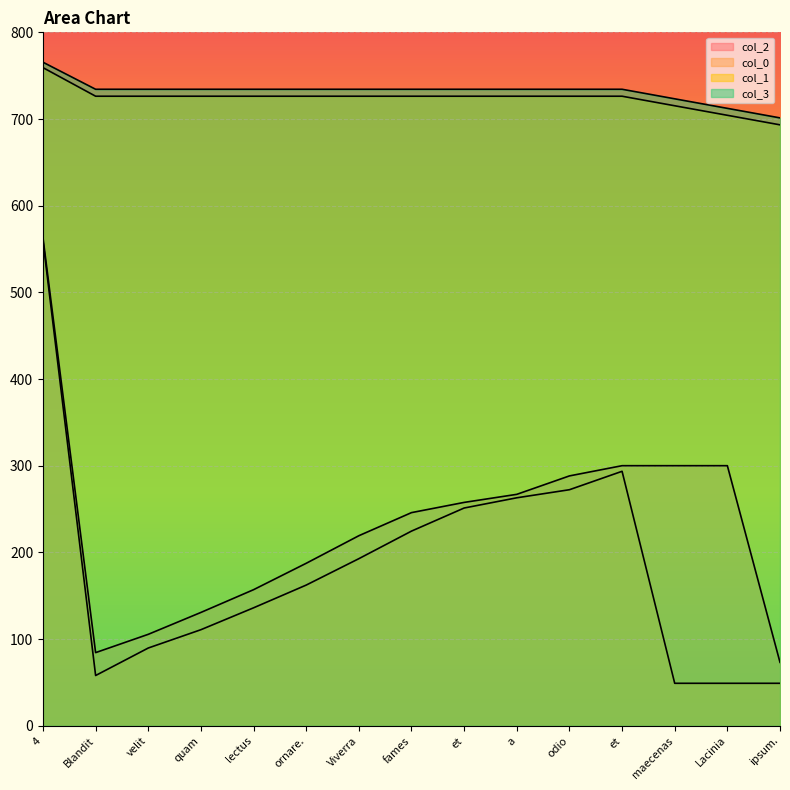

At how many categories does at least one series exceed 154?

15